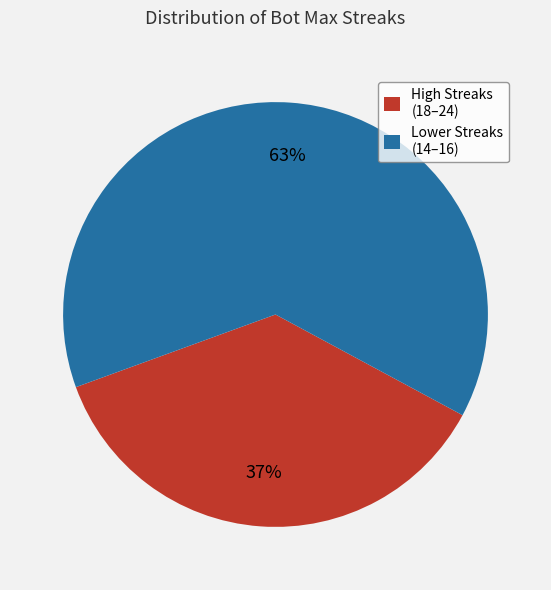

To the nearest percent, what is the average slice percentage?

50%